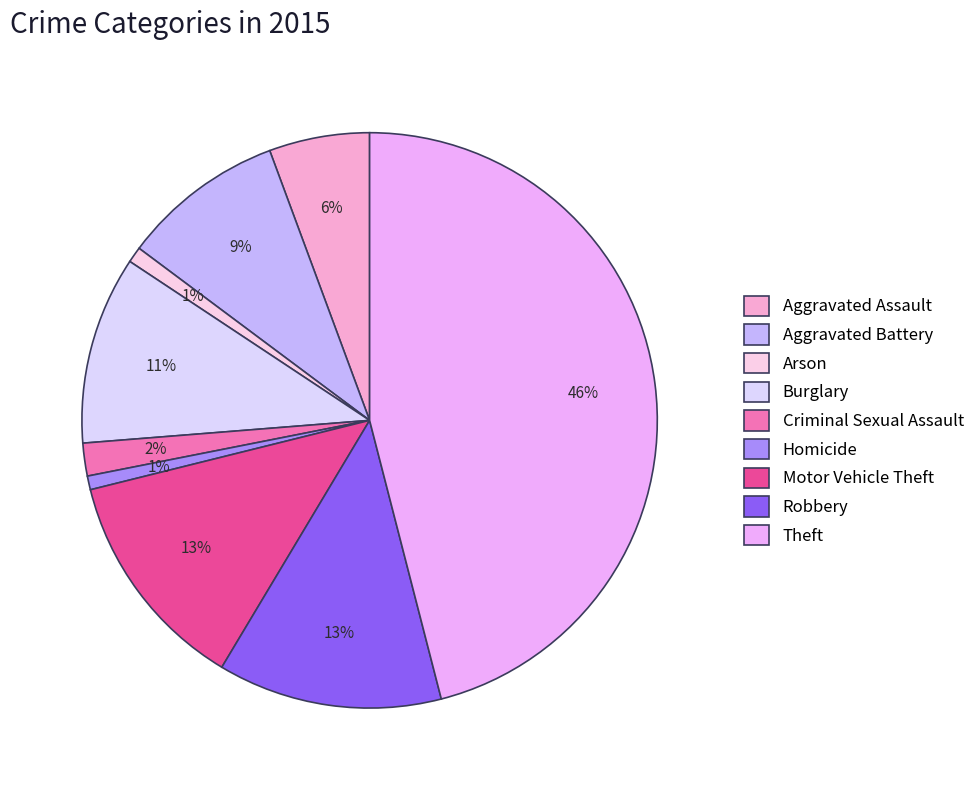

To the nearest percent, what is the combined percentage of Homicide and Aggravated Battery?

10%